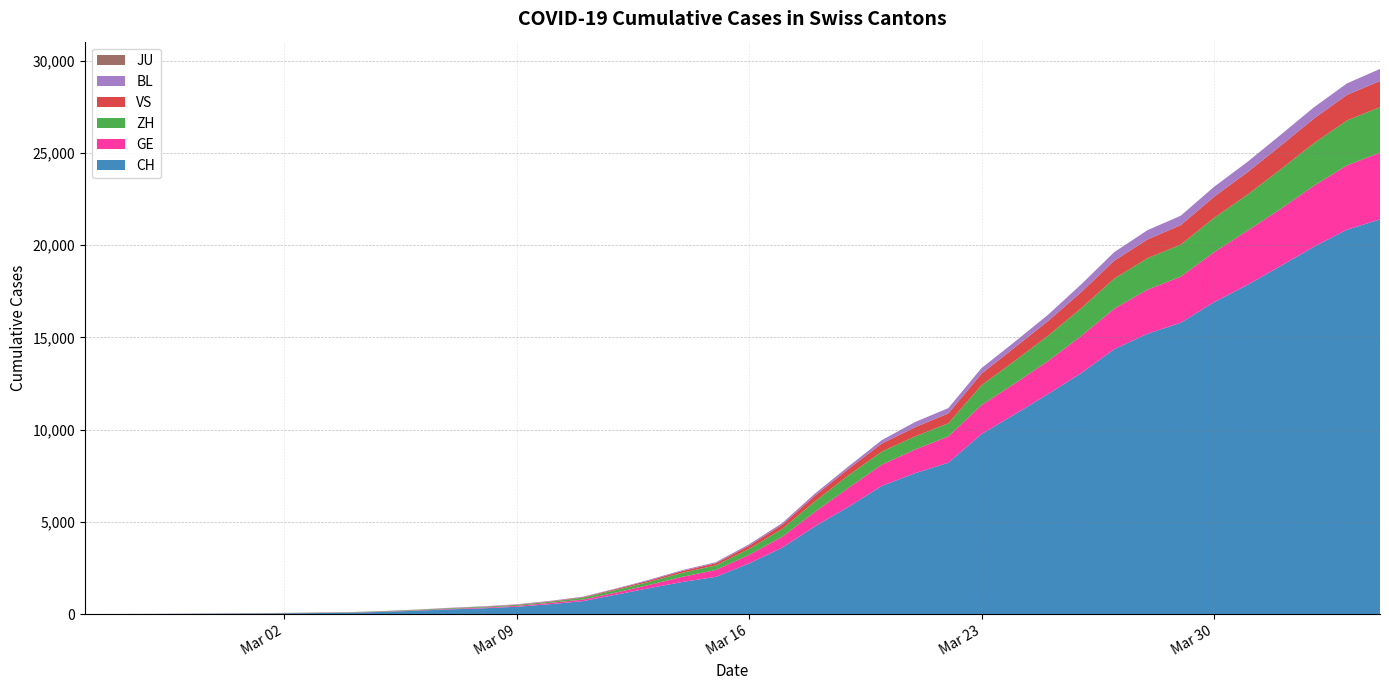

Reading left to right, list all the values displayed in this chart.

CH: 1	2	6	13	20	27	37	54	73	117	182	254	311	395	532	701	1053	1405	1740	2015	2744	3602	4774	5822	6948	7638	8205	9760	10831	11924	13060	14364	15196	15793	16906	17840	18863	19905	20833	21398
GE: 0	1	1	4	6	8	8	11	11	15	19	30	38	47	73	84	114	178	281	374	461	588	786	1026	1151	1280	1423	1568	1668	1789	2011	2196	2392	2498	2705	2934	3091	3302	3488	3615
ZH: 1	1	2	2	6	7	11	14	16	24	30	35	41	50	63	102	141	164	219	251	327	430	569	680	712	712	712	1076	1224	1371	1503	1630	1704	1736	1862	1953	2142	2306	2434	2467
VS: 0	0	0	1	1	2	3	3	4	5	6	7	12	17	22	30	53	76	98	115	172	225	312	349	436	498	535	628	728	794	875	969	1018	1056	1145	1212	1282	1334	1383	1416
BL: 0	0	0	1	2	2	2	2	2	6	6	15	19	20	22	26	26	42	47	54	76	89	116	134	184	282	289	302	306	341	422	466	502	511	539	561	588	610	625	656
JU: 0	0	0	0	0	0	0	0	0	0	0	0	0	0	0	0	0	0	0	0	0	0	0	0	0	0	0	0	0	0	0	0	0	0	0	0	0	0	0	0